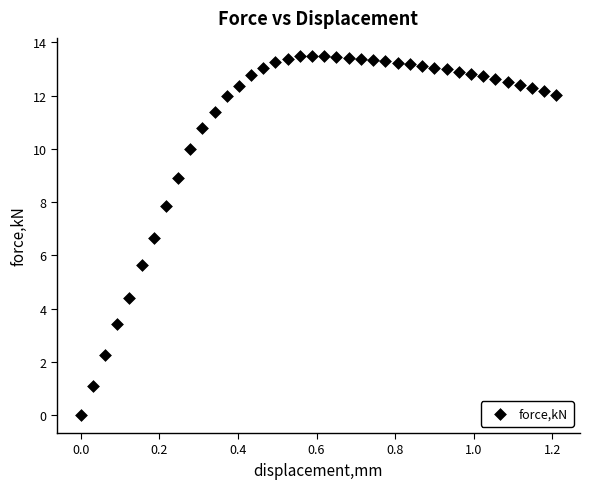

What Y value in the scatter plot is closest to 6?

5.6